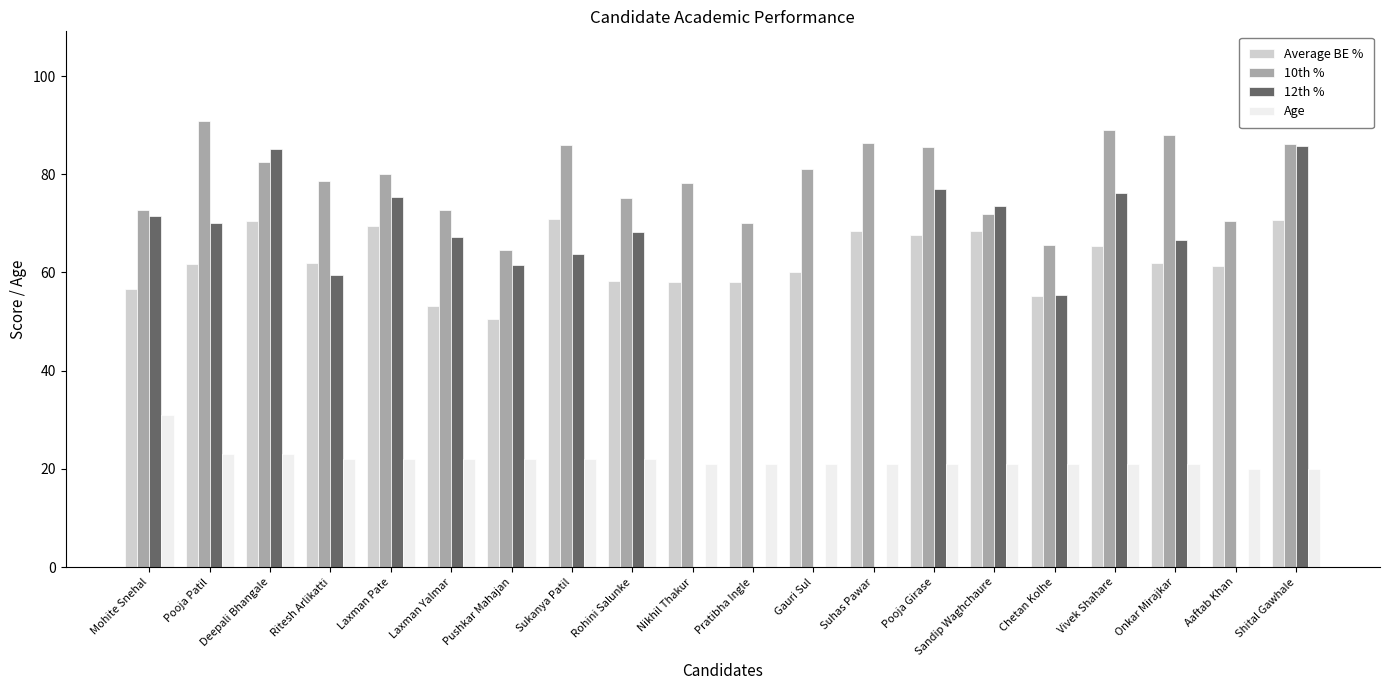

What is the sum of all Age values?

438.0